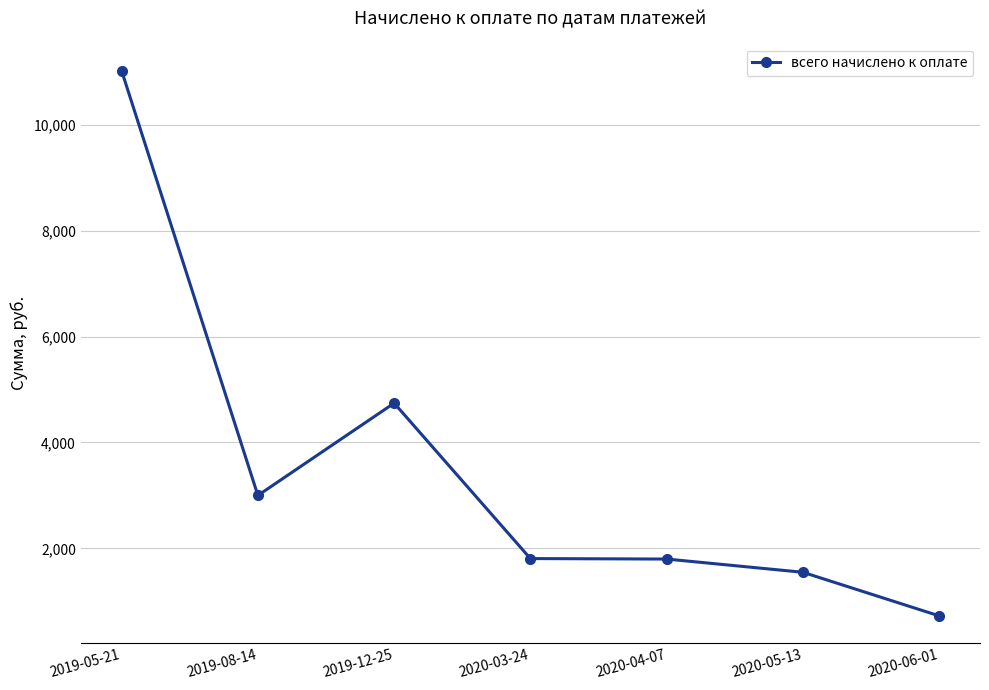

Which category has the lowest value across all series?

2020-06-01